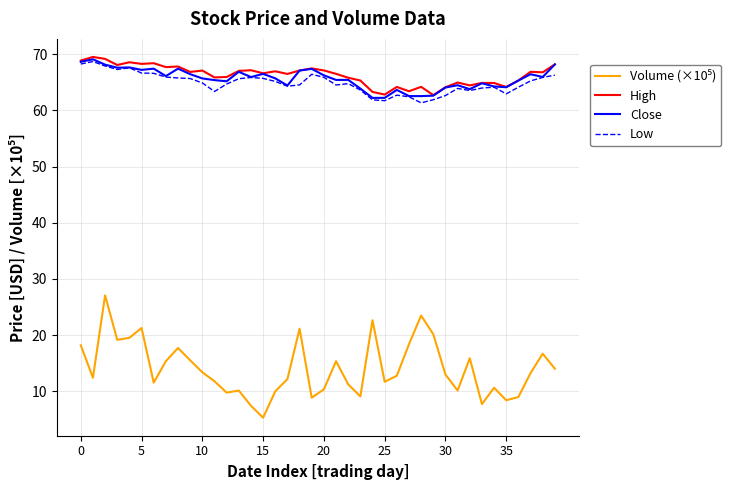

What is the lowest value of the High series?

62.7